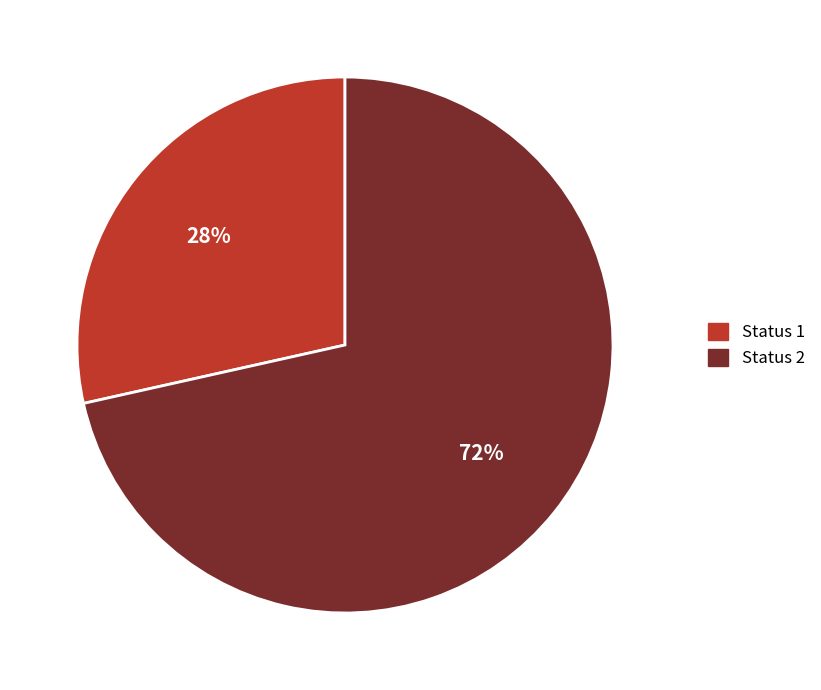

The Status 1 slice represents 14% of the pie. True or false?

False